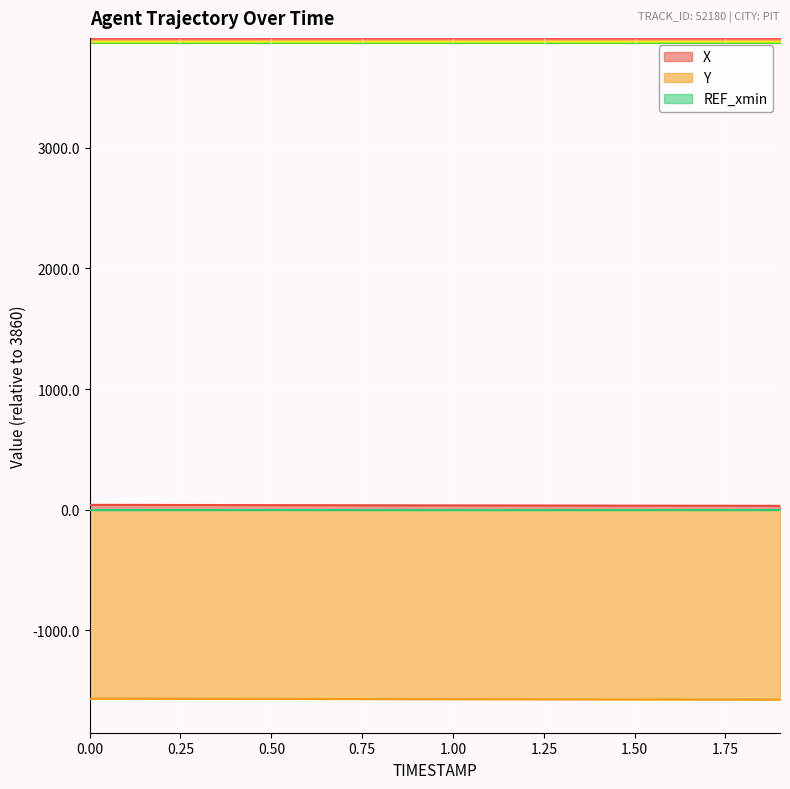

The Y series shows -1569.9 at 0.9. True or false?

True